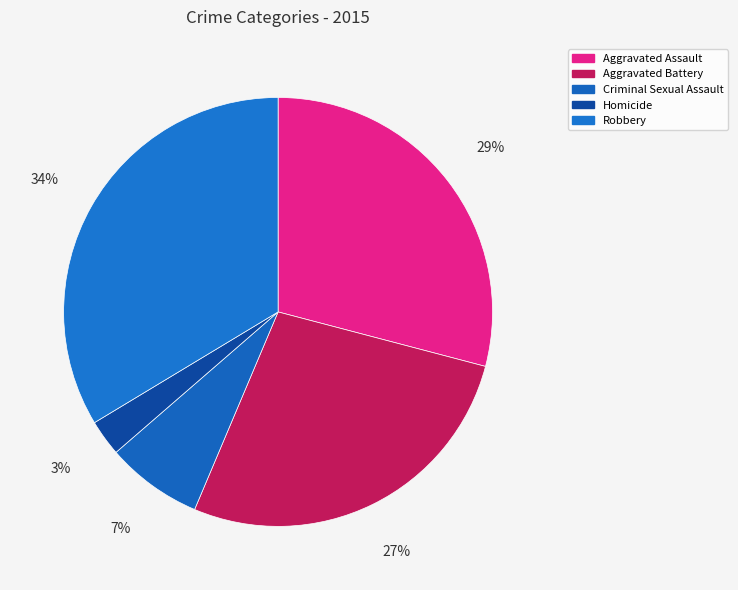

Approximately how many times larger is the value at Homicide compared to Criminal Sexual Assault?

0.4